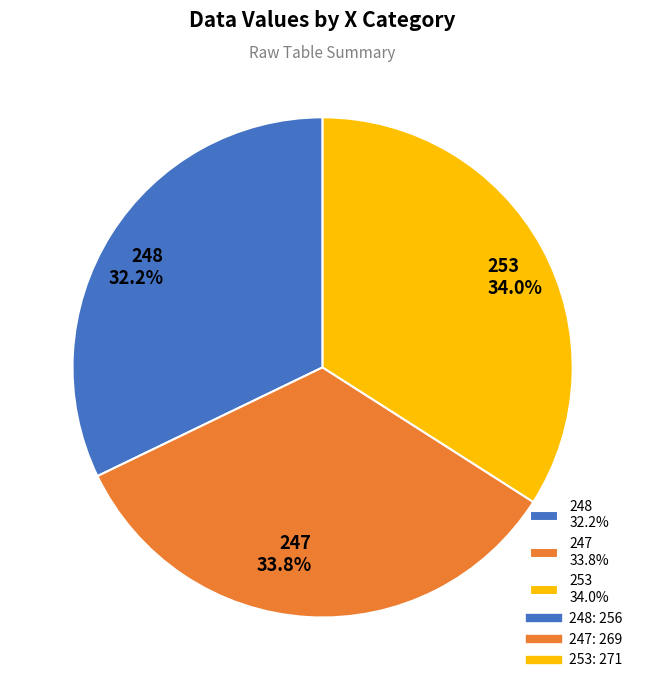

Is there a majority slice in this chart?

No